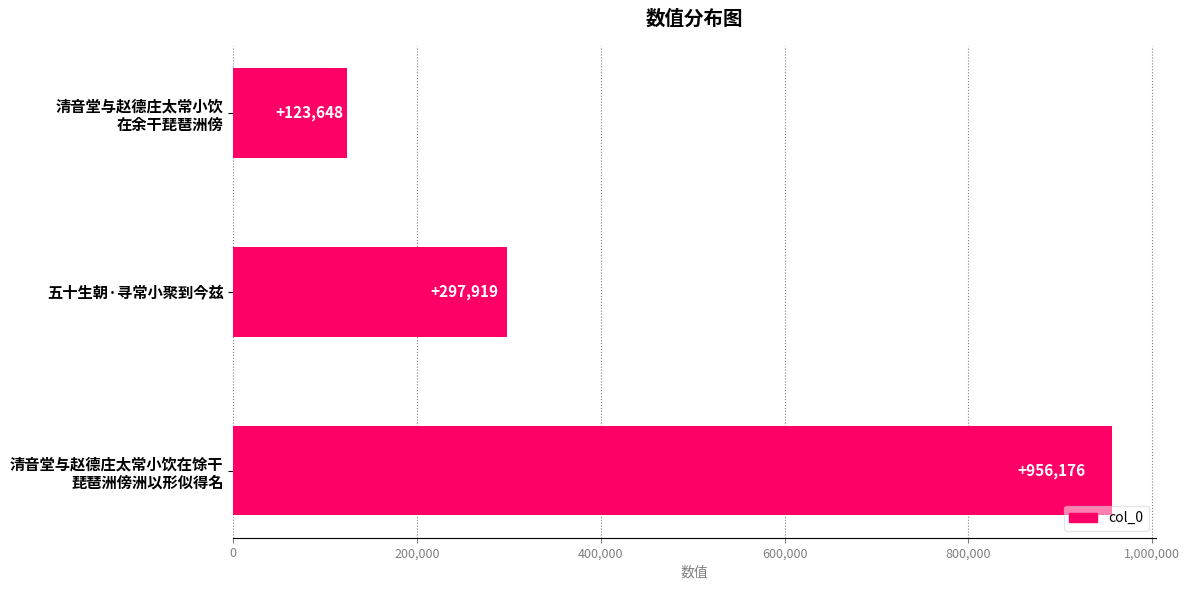

How many values are between 123648 and 956176?

3